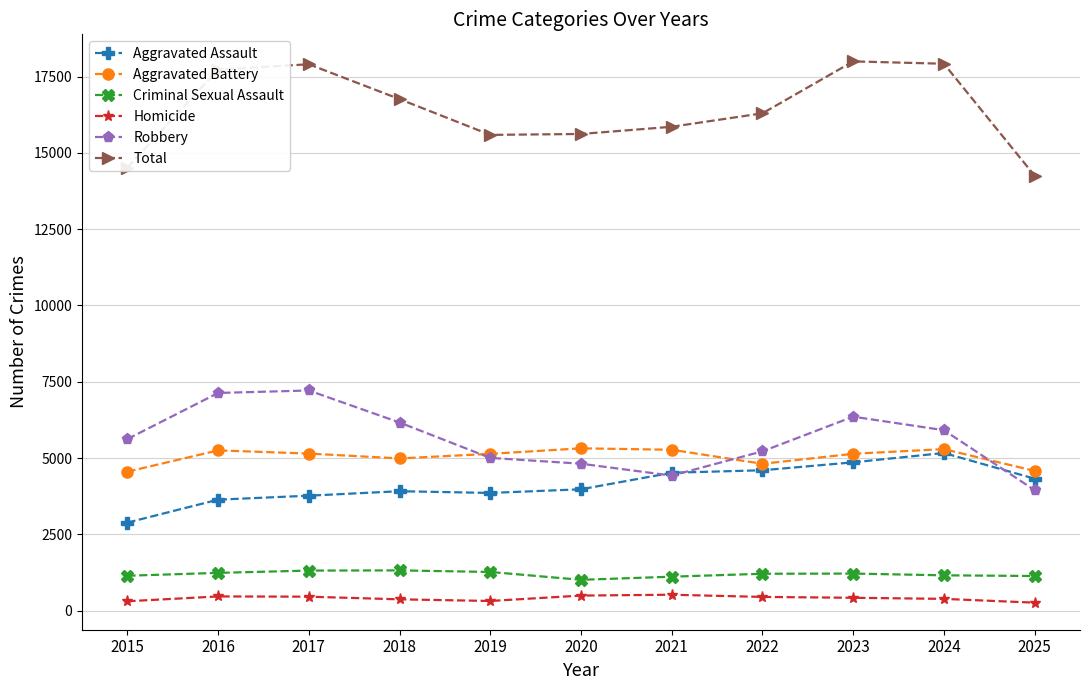

At how many categories does at least one series exceed 3310?

11